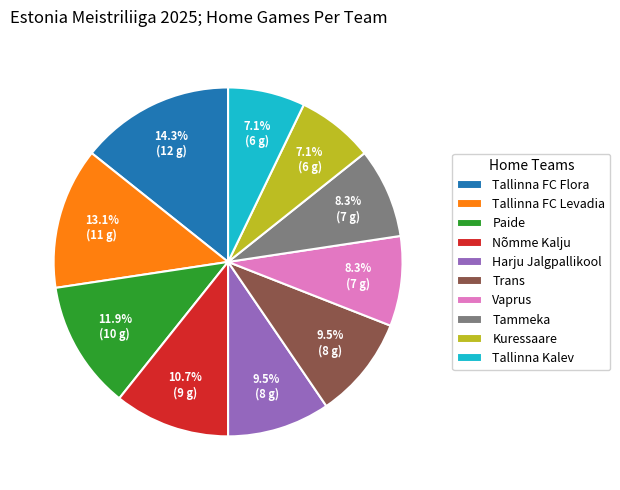

Combined, what portion of the pie is Harju Jalgpallikool and Nõmme Kalju?

20.2%